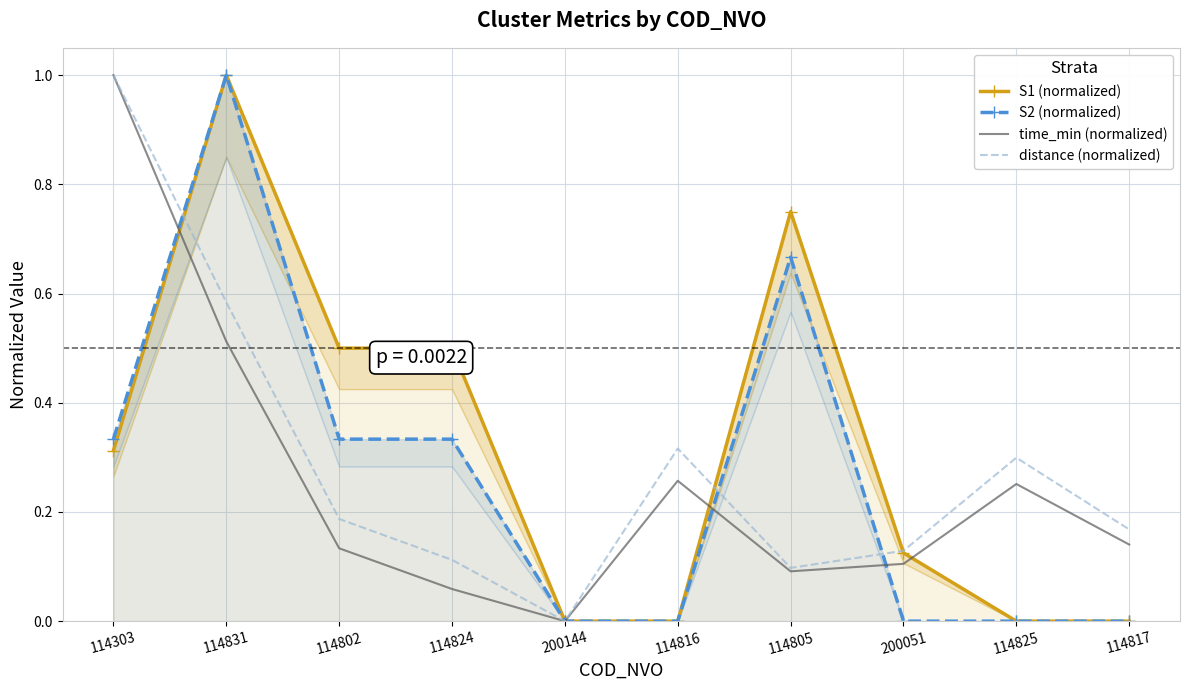

Reading left to right, list all the values displayed in this chart.

S1 (normalized): 114303=0.3	114831=1.0	114802=0.5	114824=0.5	200144=0.0	114816=0.0	114805=0.8	200051=0.1	114825=0.0	114817=0.0
S2 (normalized): 114303=0.3	114831=1.0	114802=0.3	114824=0.3	200144=0.0	114816=0.0	114805=0.7	200051=0.0	114825=0.0	114817=0.0
time_min (normalized): 114303=1.0	114831=0.5	114802=0.1	114824=0.1	200144=0.0	114816=0.3	114805=0.1	200051=0.1	114825=0.3	114817=0.1
distance (normalized): 114303=1.0	114831=0.6	114802=0.2	114824=0.1	200144=0.0	114816=0.3	114805=0.1	200051=0.1	114825=0.3	114817=0.2